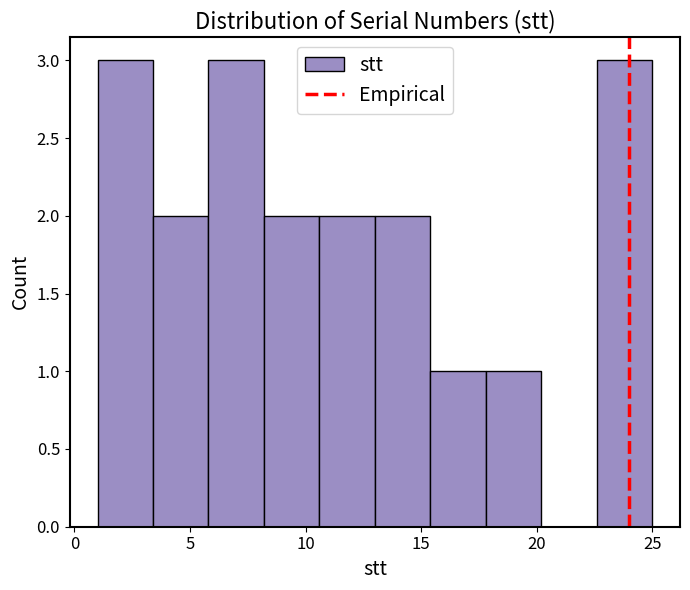

Reading left to right, list every bar in this chart as the range it spans on the x-axis followed by its height. Neither the bar edges nor the heights are printed on the chart, so give them approximately, as read against the axes.

1.0 to 3.4: 3
3.4 to 5.8: 2
5.8 to 8.2: 3
8.2 to 10.6: 2
10.6 to 13.0: 2
13.0 to 15.4: 2
15.4 to 17.8: 1
17.8 to 20.2: 1
20.2 to 22.6: 0
22.6 to 25.0: 3